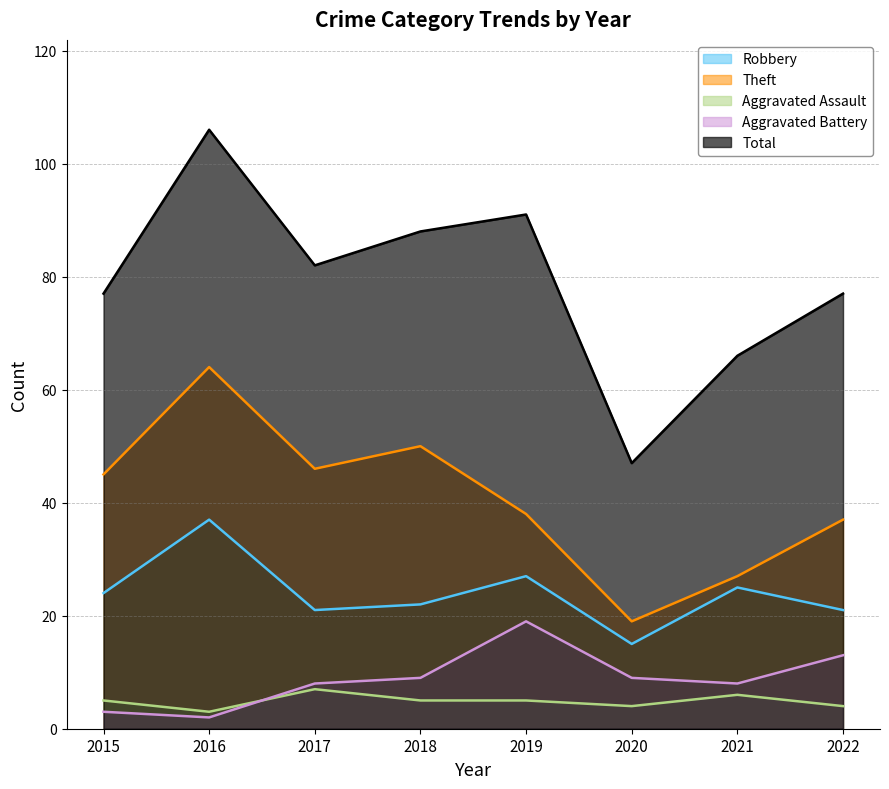

At 2017, list the series in order from largest to smallest.

Total, Theft, Robbery, Aggravated Battery, Aggravated Assault